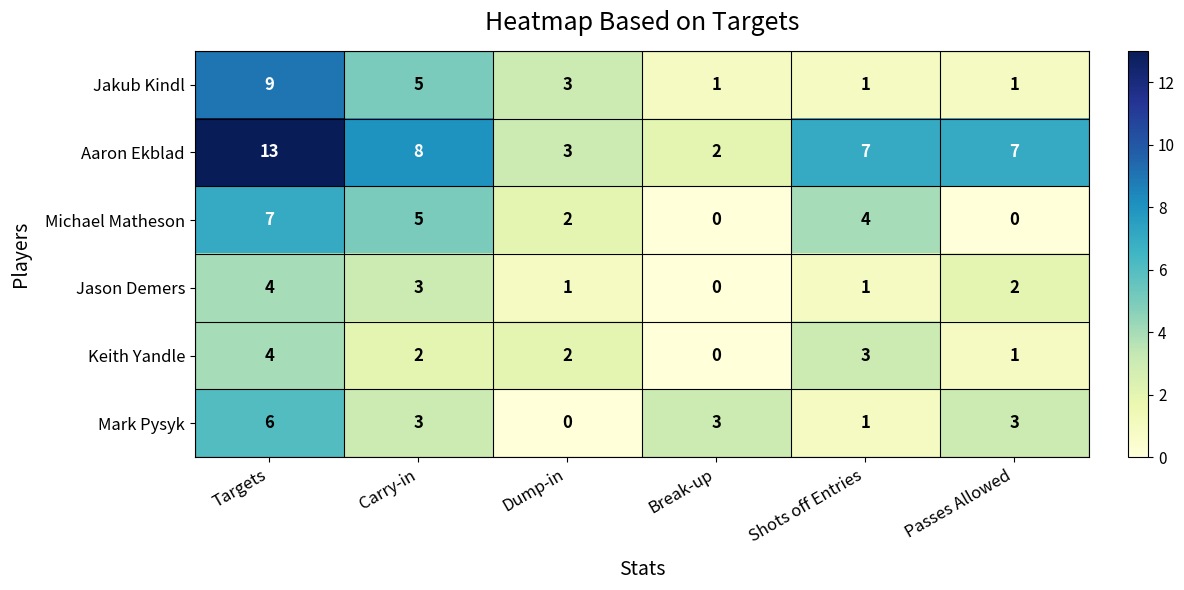

At which category is the sum across all series the highest?

Targets